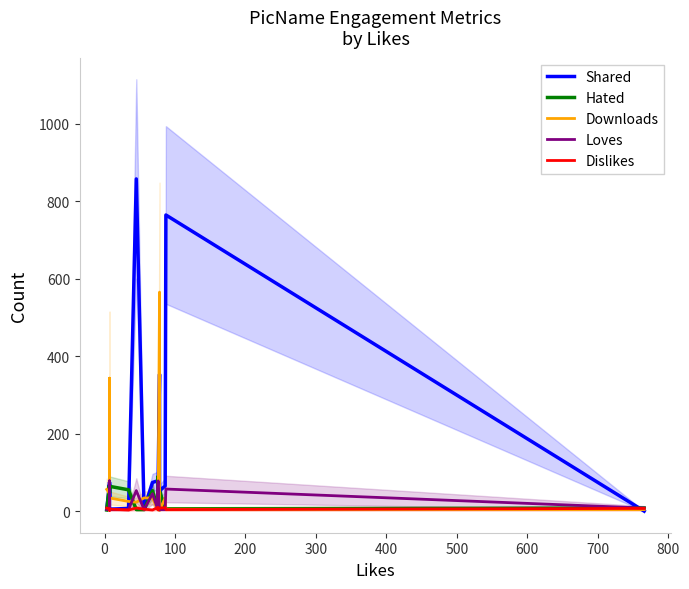

At how many categories does at least one series exceed 31?

18